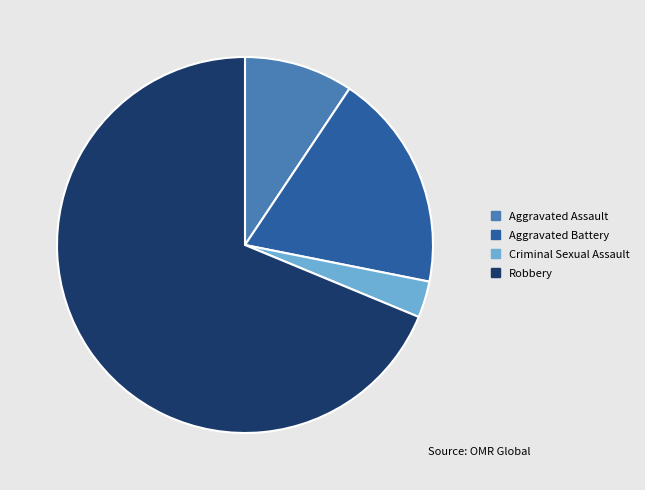

How many slices are in this pie chart?

4